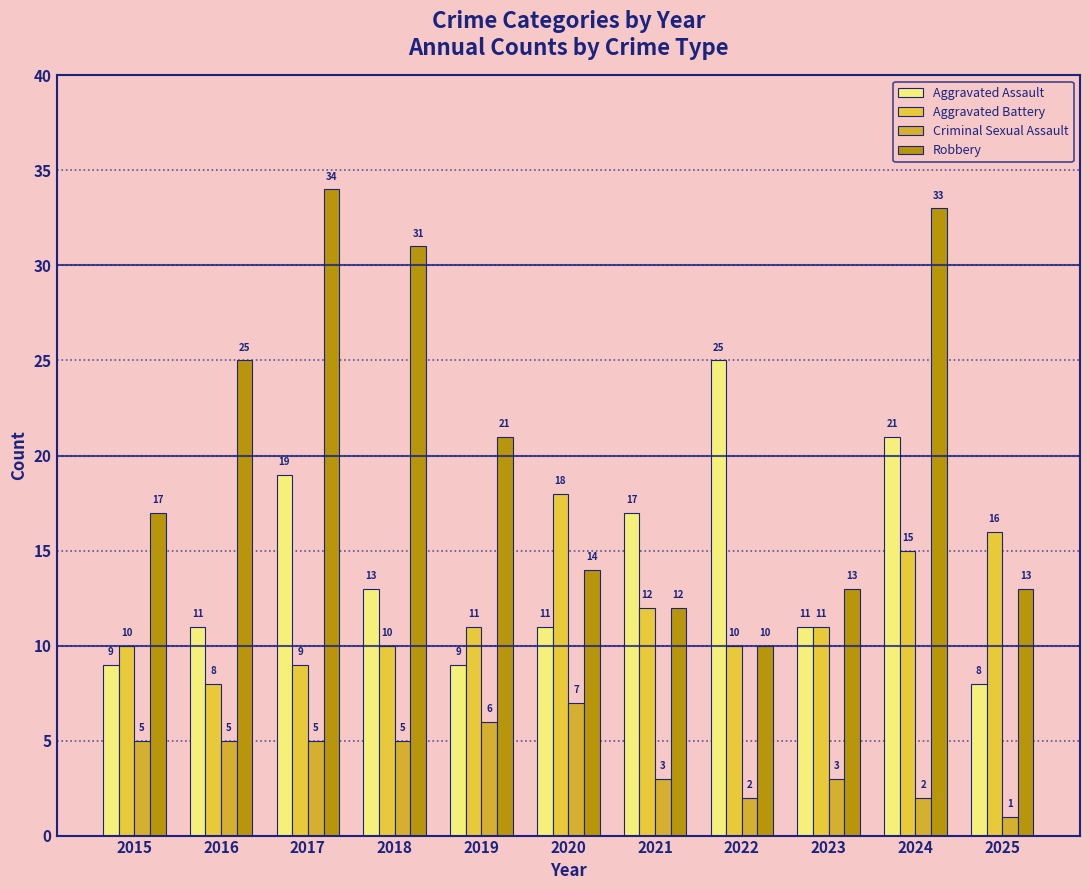

What are all the series names shown in the legend?

Aggravated Assault, Aggravated Battery, Criminal Sexual Assault, Robbery